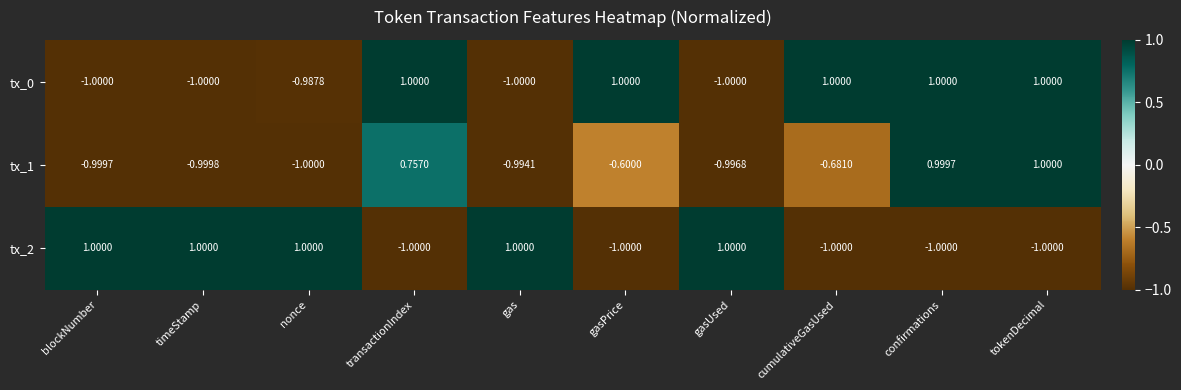

What is the spread (max minus min) of values at gas?

2.0